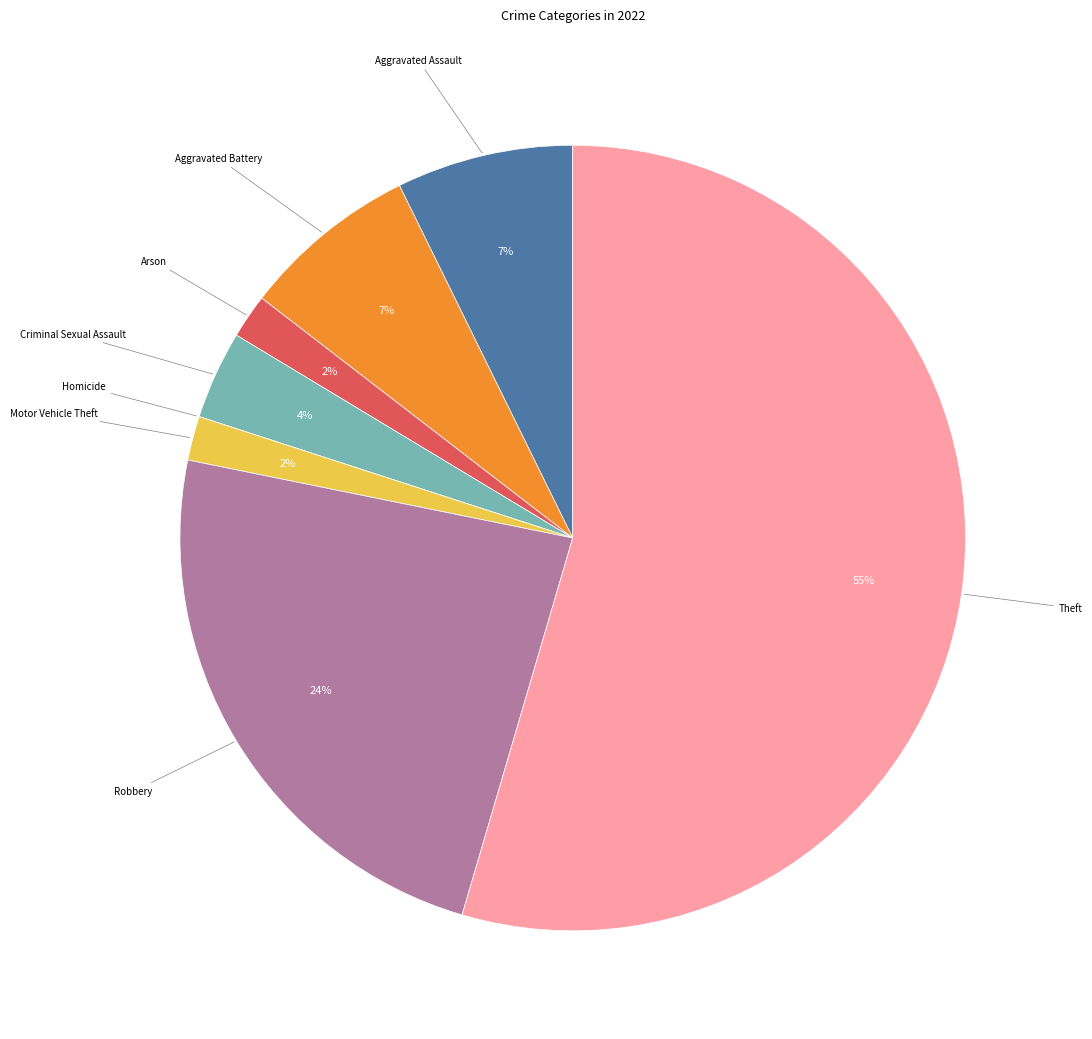

Is there any slice that represents more than half of the pie?

Yes